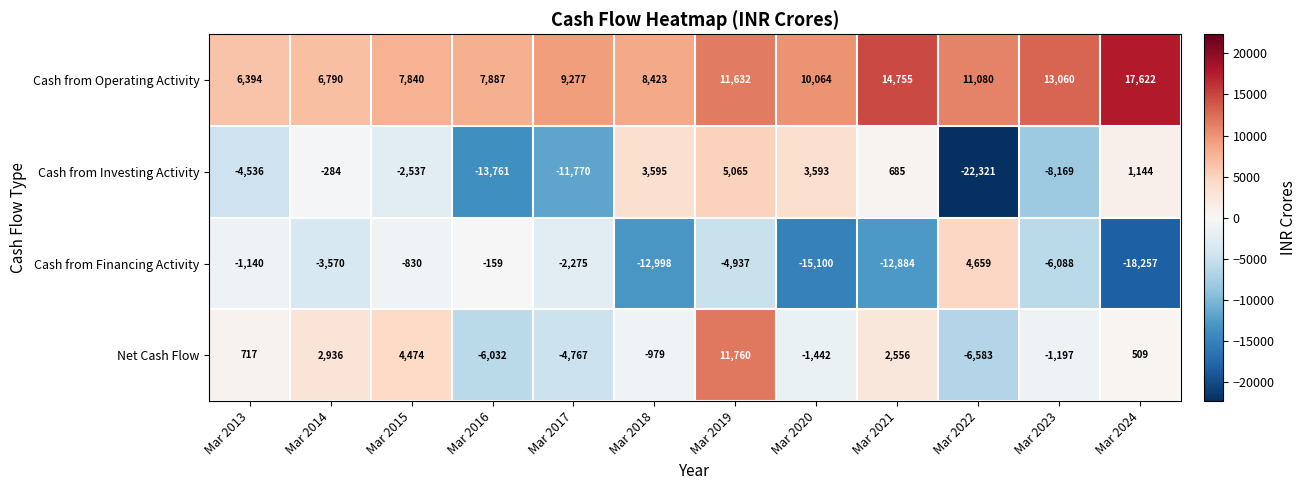

Which series has the largest range (max minus min)?

Cash from Investing Activity